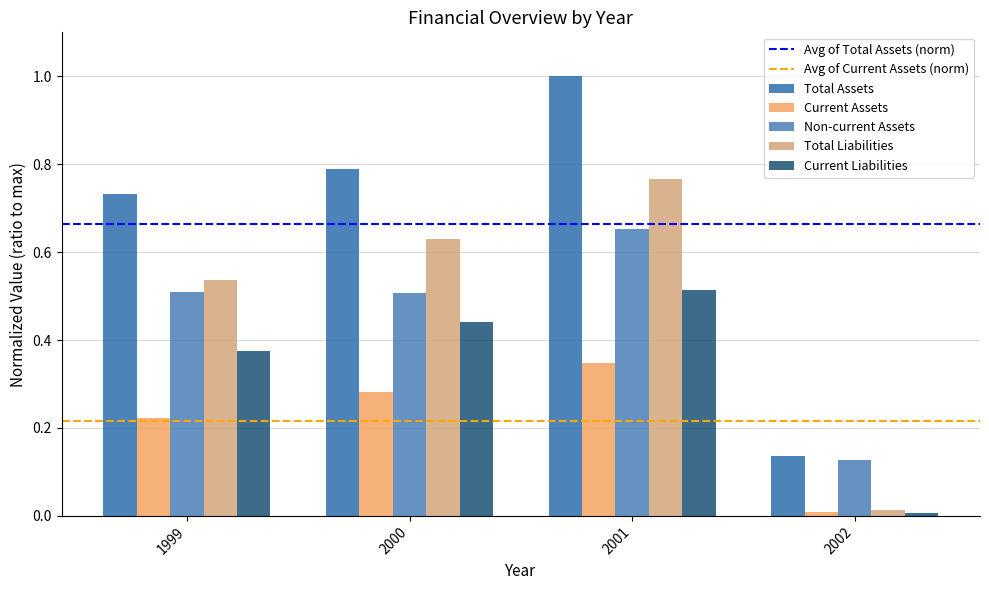

At which category does the chart reach its peak across all series?

2001